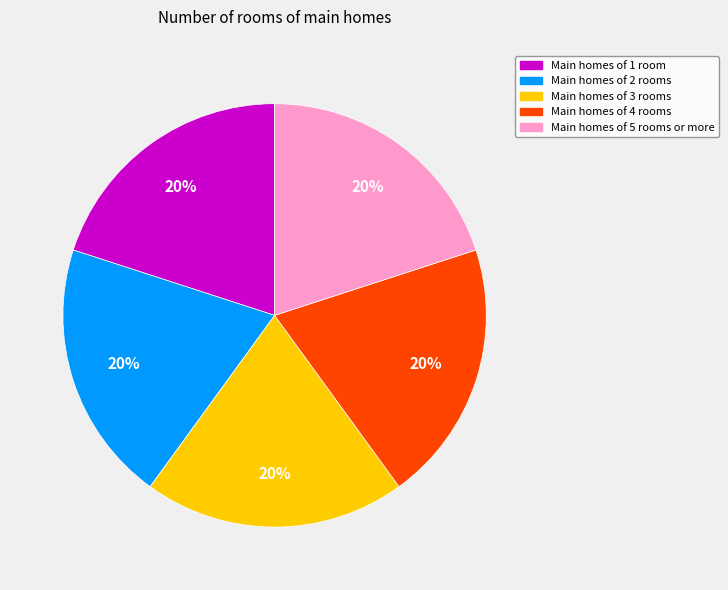

Is it true that Main homes of 4 rooms is 20% of the pie?

True